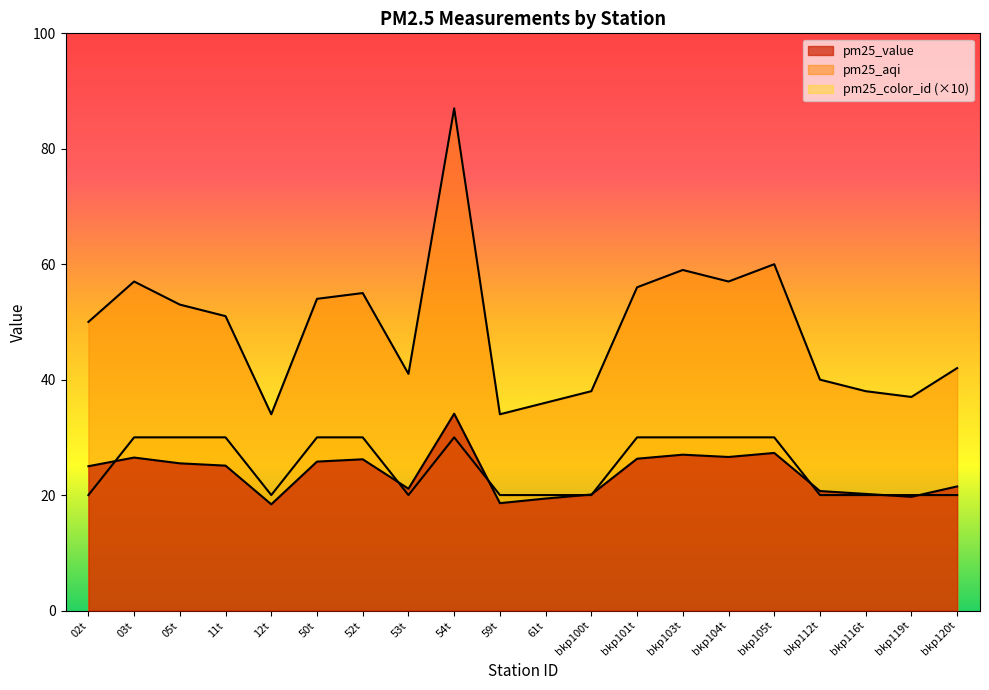

Which category has the lowest value in the pm25_value series?

12t